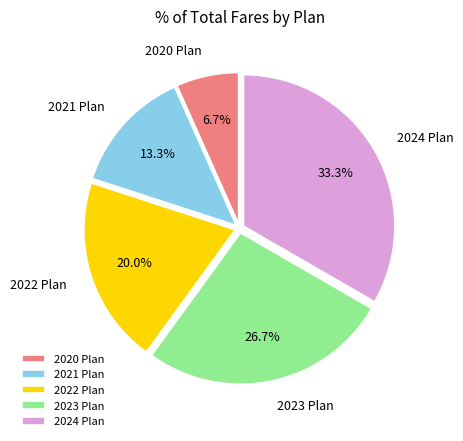

To the nearest percent, what is the difference between the largest and smallest slice percentages?

27%